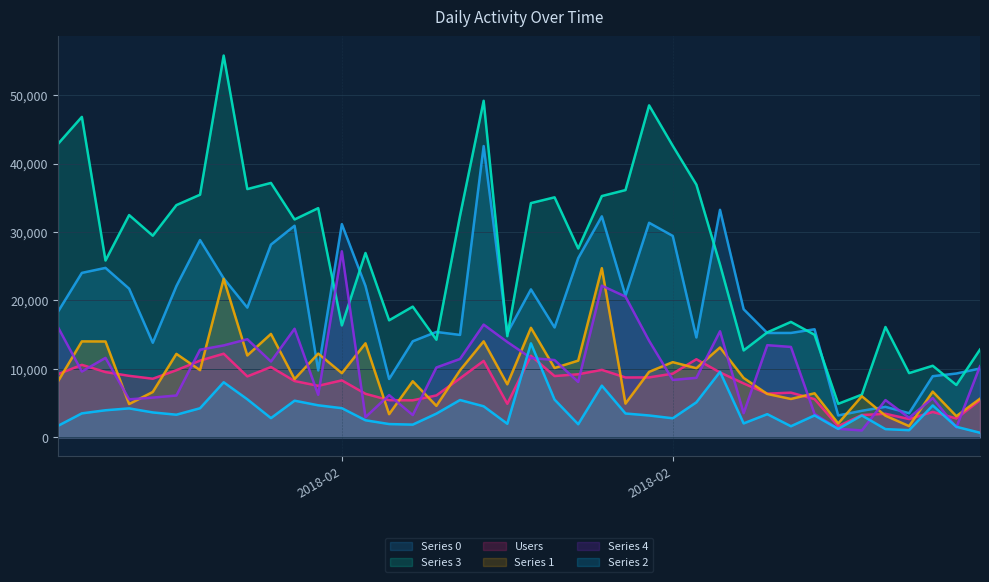

Where does the 1 series first go above 9378?

2018-02-02